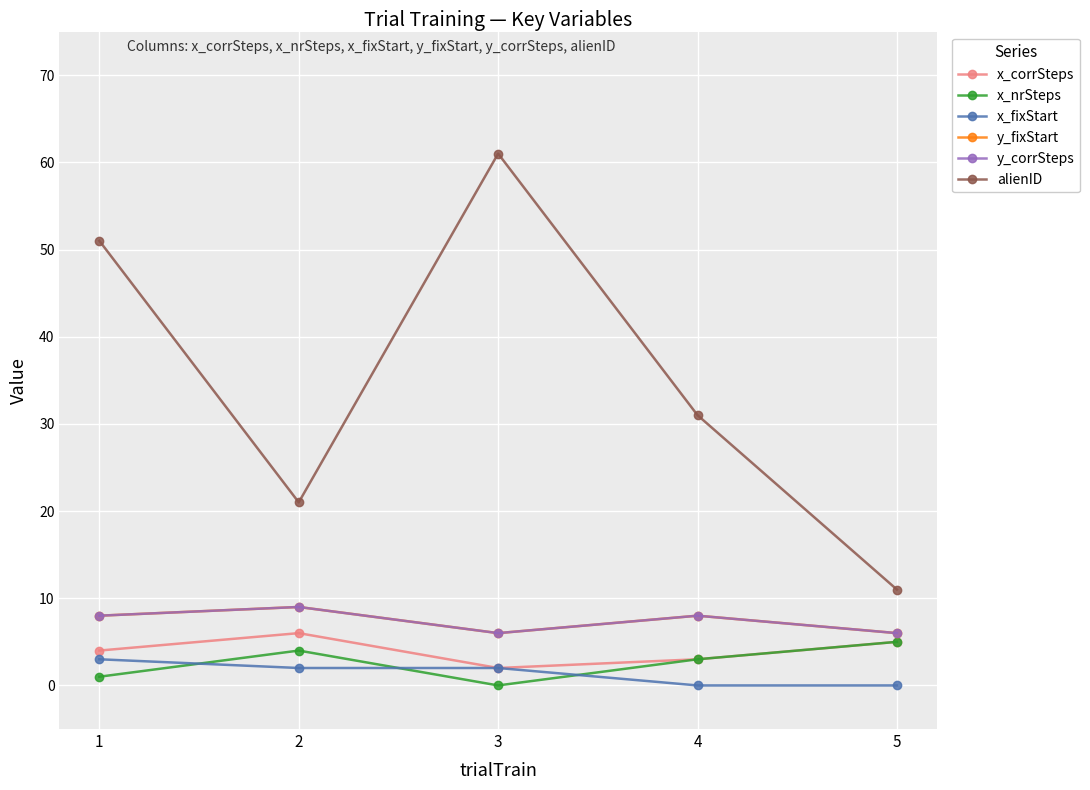

Which series changed the most between 1 and 3?

alienID